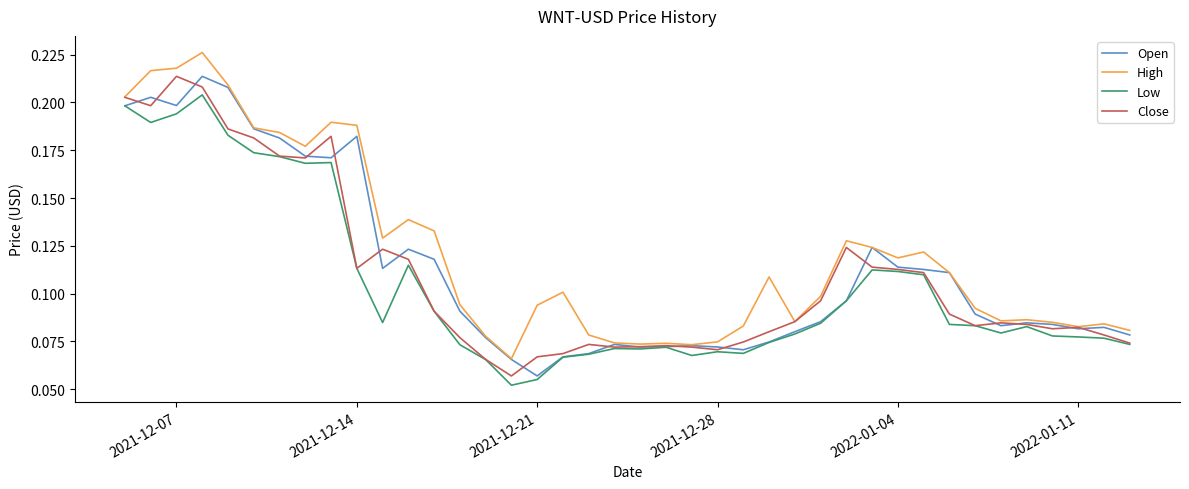

Which series has the largest total across all categories?

High